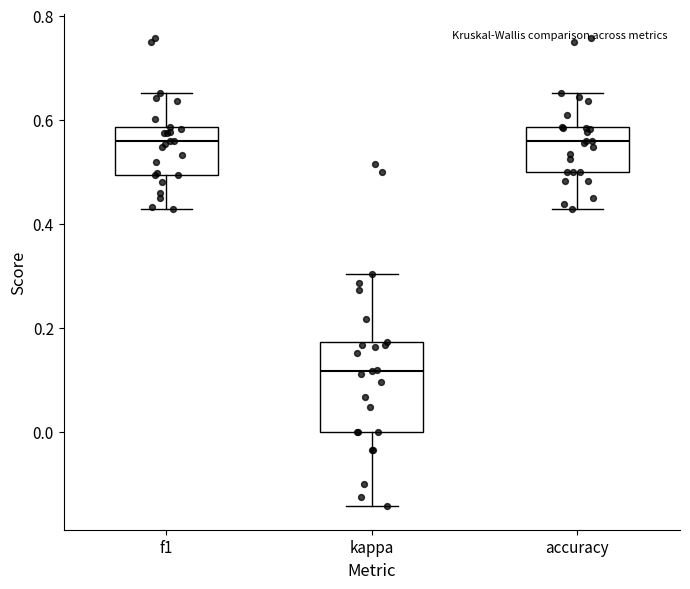

Which box is the tallest, from its lower edge to its upper edge?

kappa